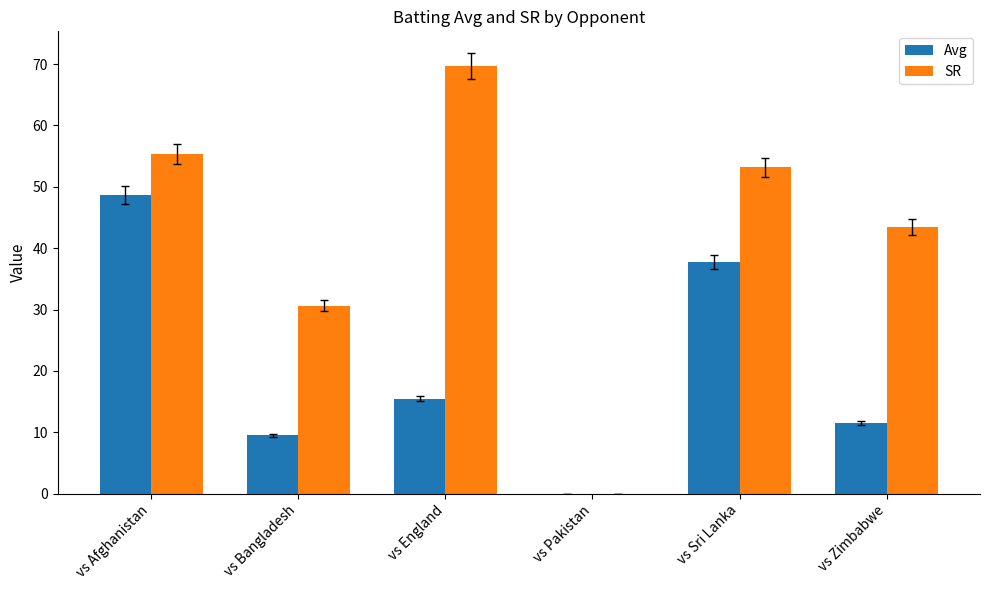

The value of SR at vs England is 69.7. True or false?

True